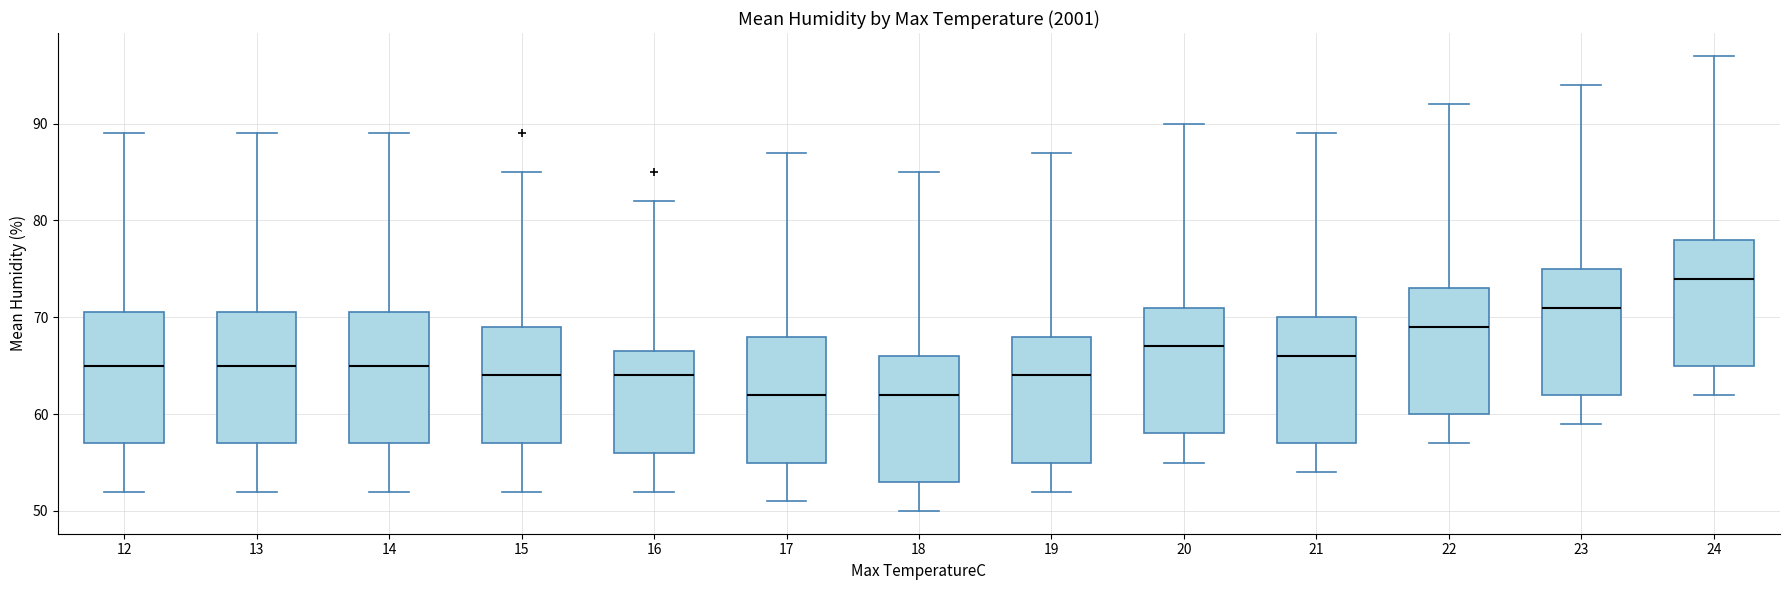

Reading left to right, read every box against the y-axis: the position of its median line, the range the box covers, and the ends of its whiskers. The values are not printed on the chart, so give them approximately, as read against the axis.

12: median 65, box 57 to 71, whiskers 52 to 89
13: median 65, box 57 to 71, whiskers 52 to 89
14: median 65, box 57 to 71, whiskers 52 to 89
15: median 64, box 57 to 69, whiskers 52 to 85
16: median 64, box 56 to 67, whiskers 52 to 82
17: median 62, box 55 to 68, whiskers 51 to 87
18: median 62, box 53 to 66, whiskers 50 to 85
19: median 64, box 55 to 68, whiskers 52 to 87
20: median 67, box 58 to 71, whiskers 55 to 90
21: median 66, box 57 to 70, whiskers 54 to 89
22: median 69, box 60 to 73, whiskers 57 to 92
23: median 71, box 62 to 75, whiskers 59 to 94
24: median 74, box 65 to 78, whiskers 62 to 97